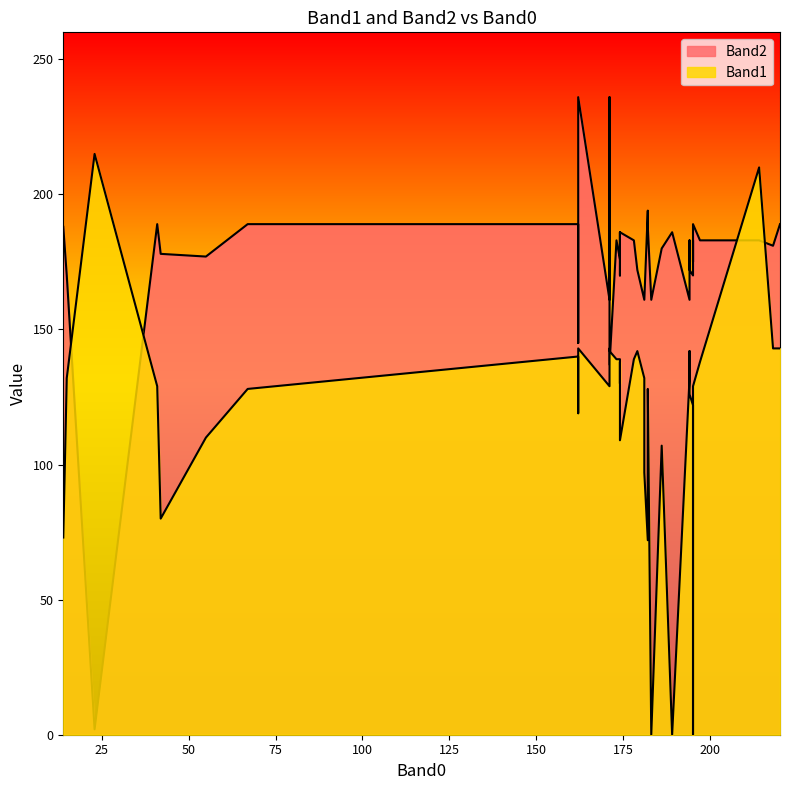

List the series in order of their peak value, highest first.

Band2, Band1